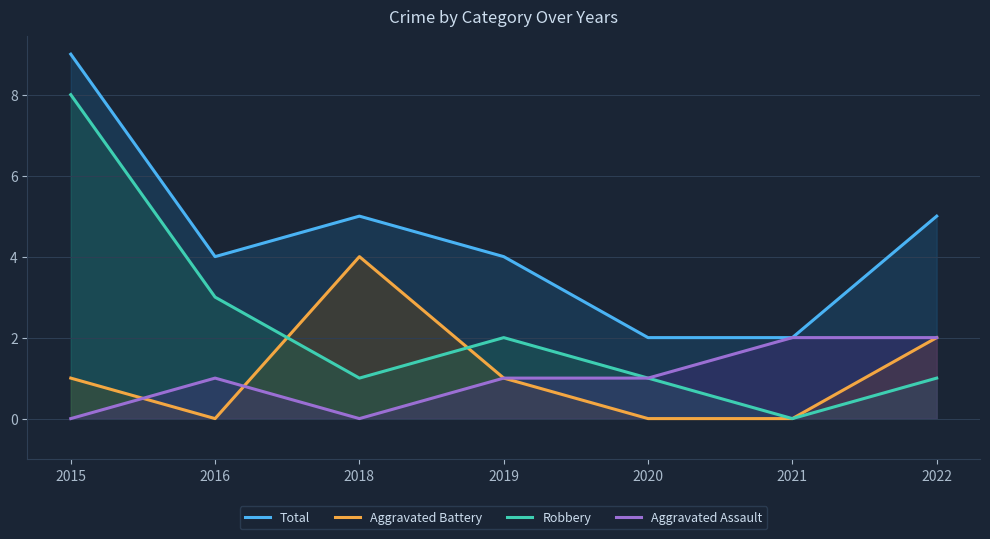

True or false: Total has more than 2 interior local peaks.

False